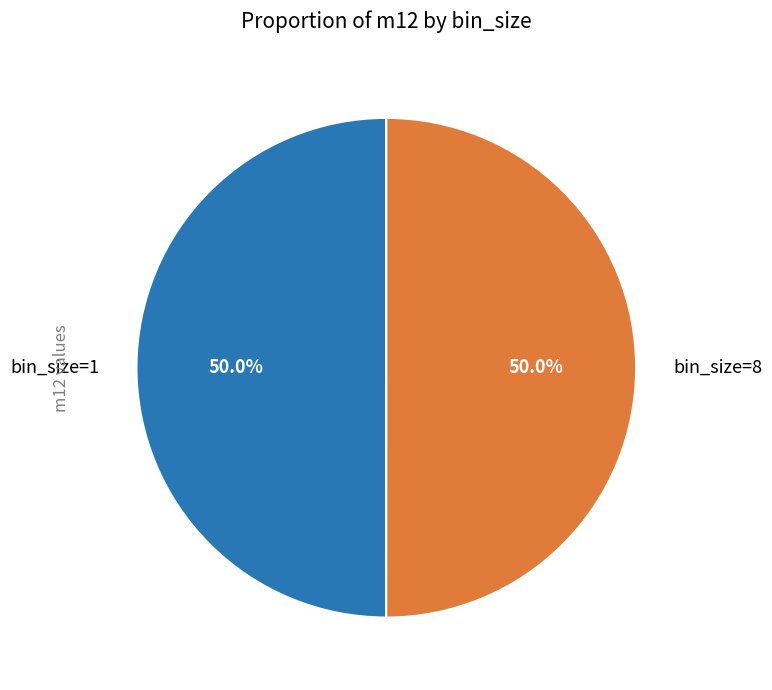

What portion of the pie excludes bin_size=1?

50.0%